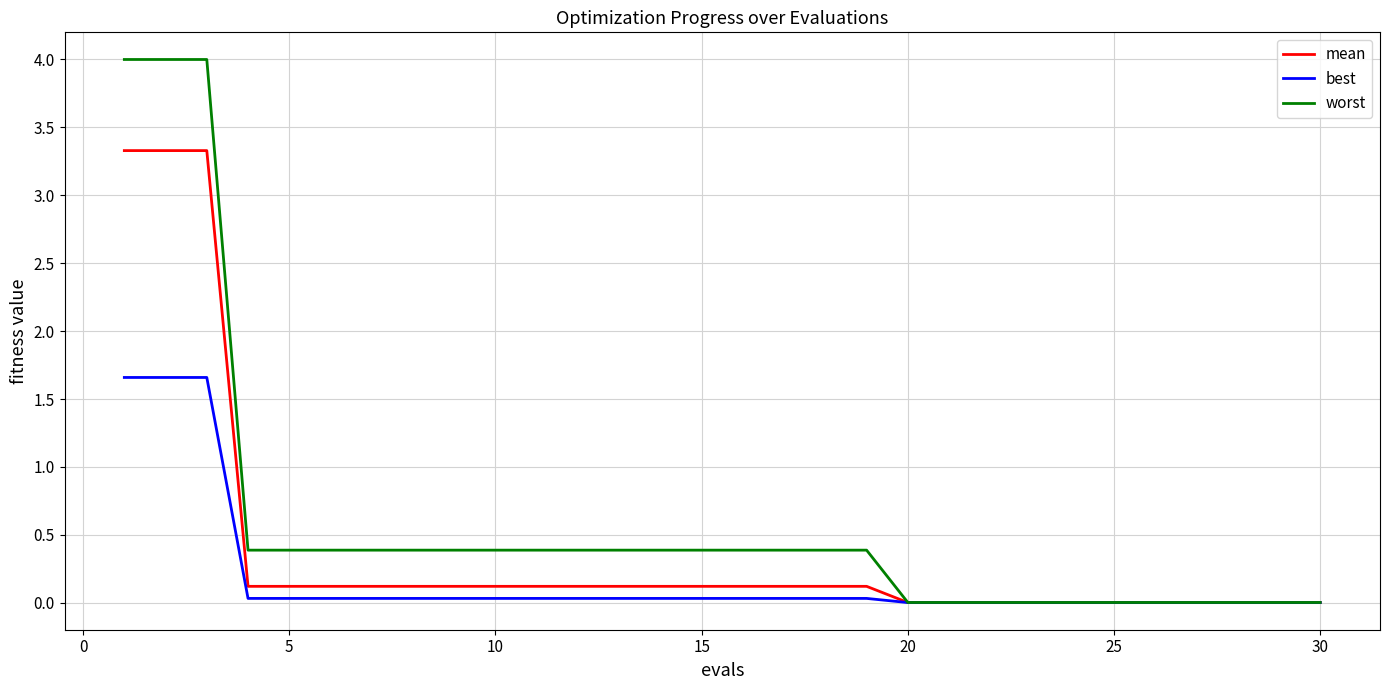

Rank the series by their maximum value, from highest to lowest.

worst, mean, best